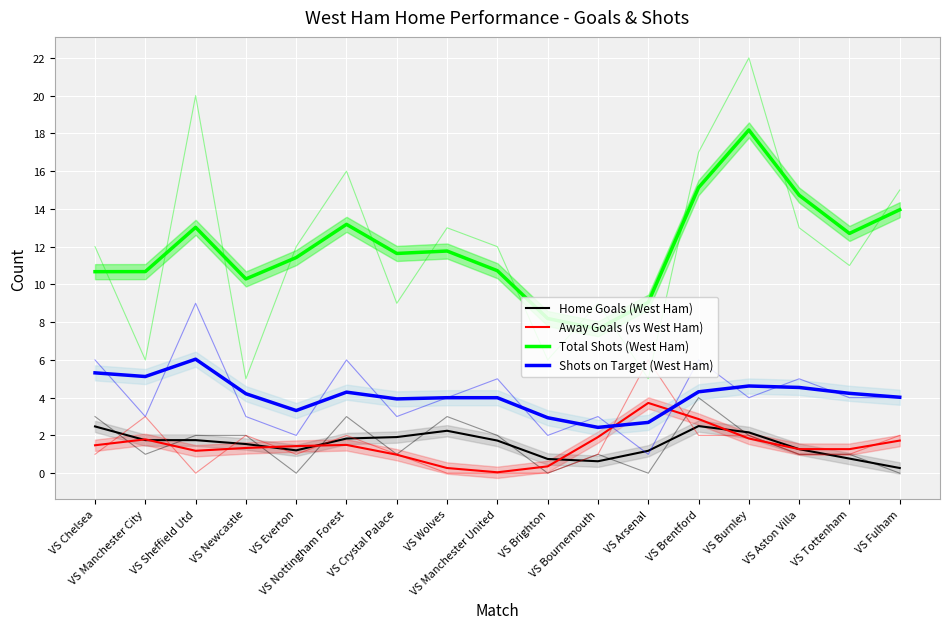

What is the sum of all Away Goals (vs West Ham) values?

25.0